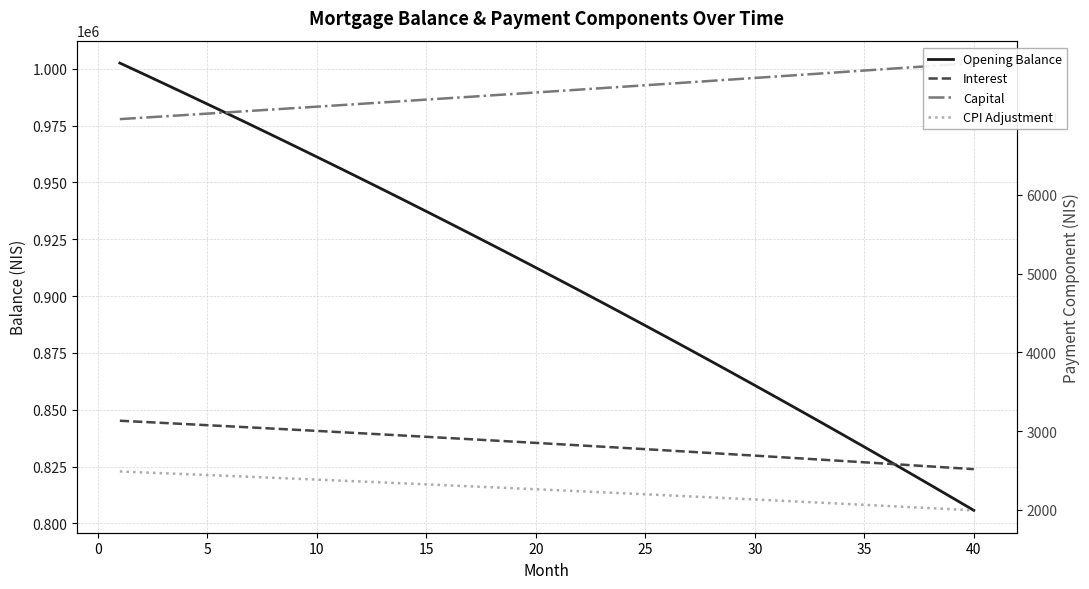

Which series has the largest total across all categories?

Opening Balance